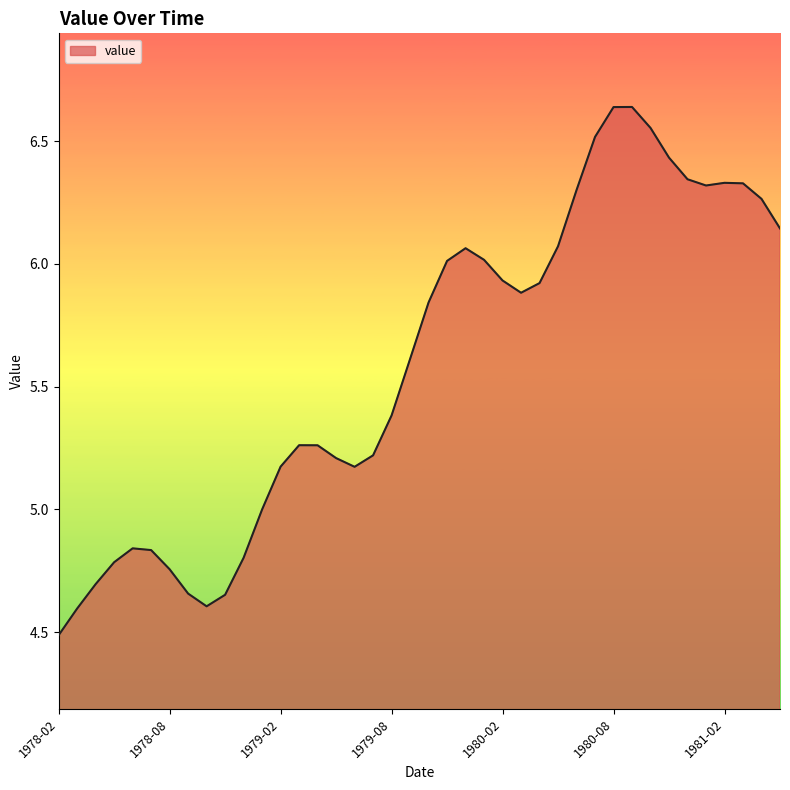

What is the difference between the maximum and minimum values?

2.2